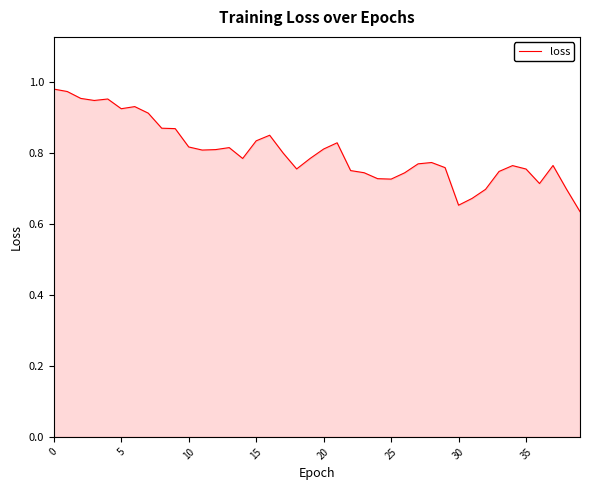

What is the difference between the maximum and minimum values?

0.3